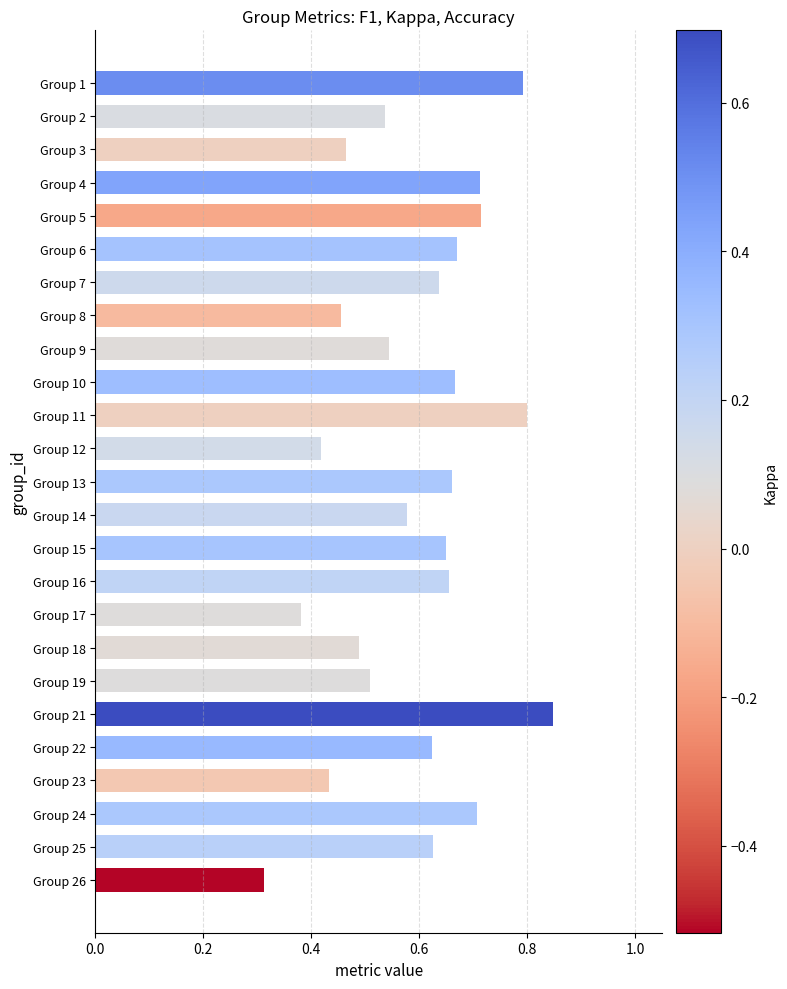

How many values are between 0 and 1?

25